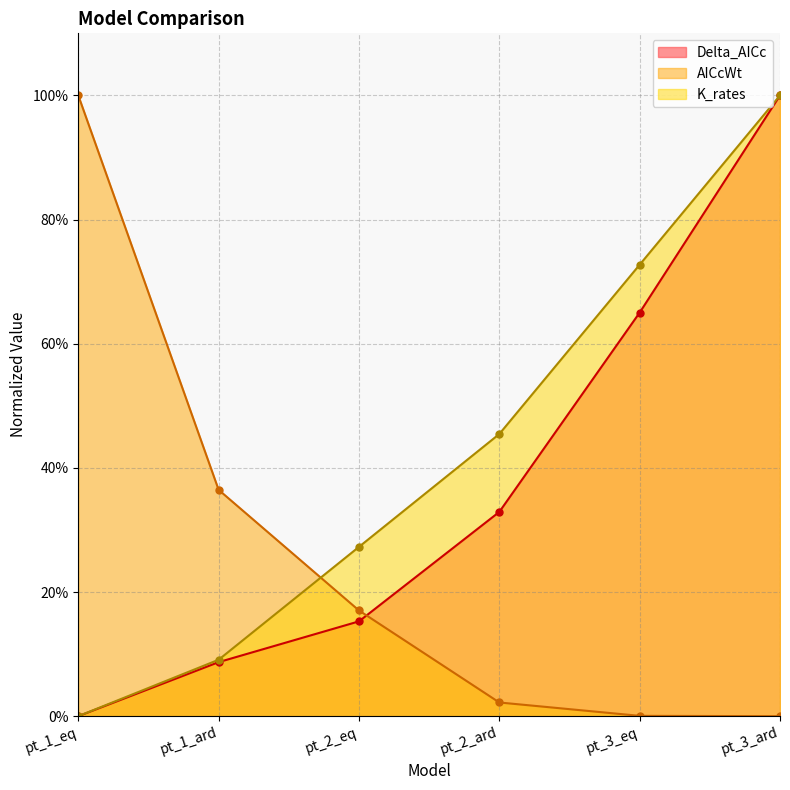

How many times do AICcWt and K_rates cross each other?

1